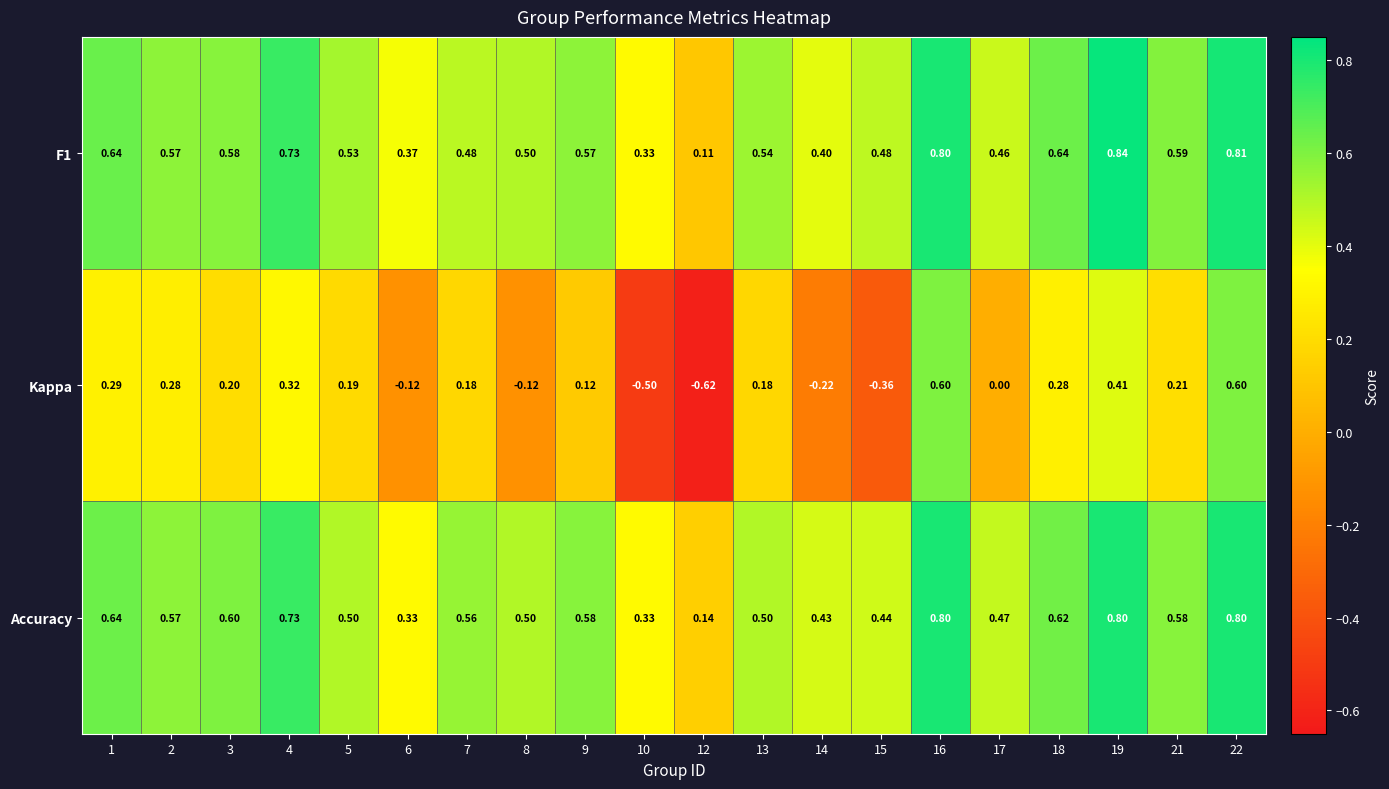

Which series changed the most between 2 and 15?

Kappa